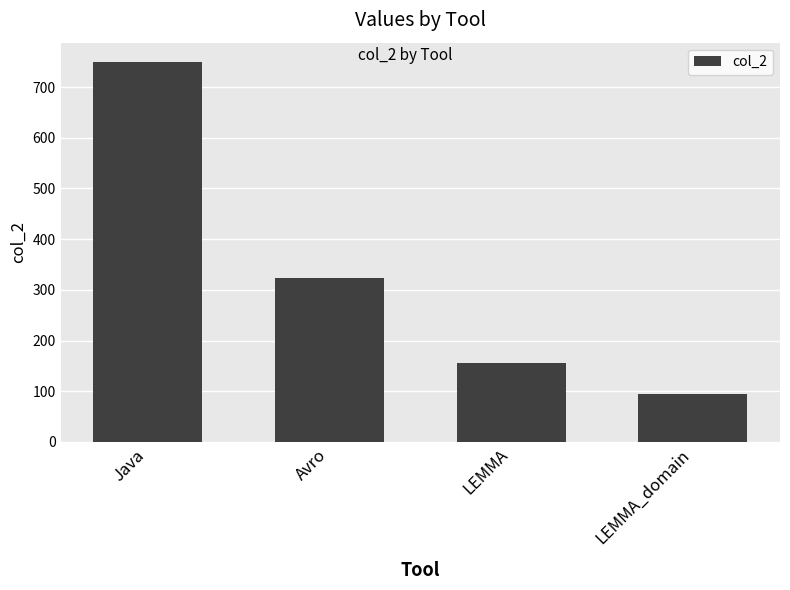

The chart shows a value of 137 at LEMMA_domain. True or false?

False